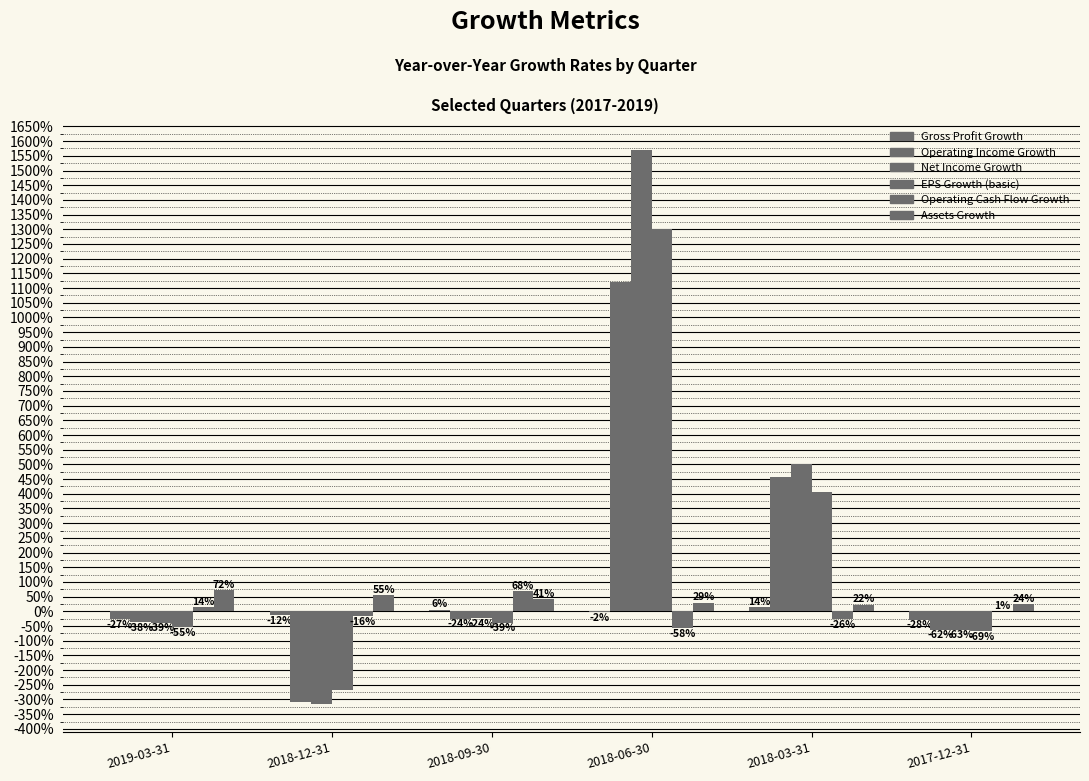

What is the value of the Assets Growth bar at the 3rd from the left?

0.4